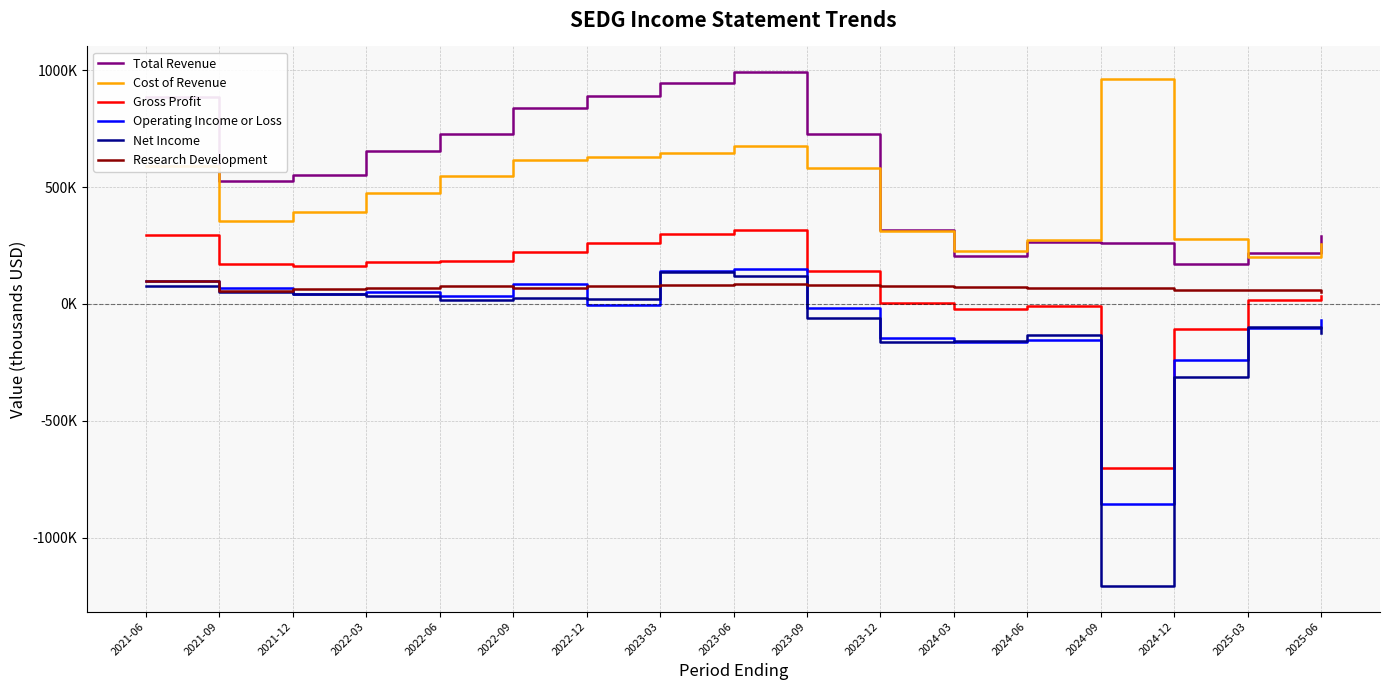

Does the chart have visible grid lines?

Yes